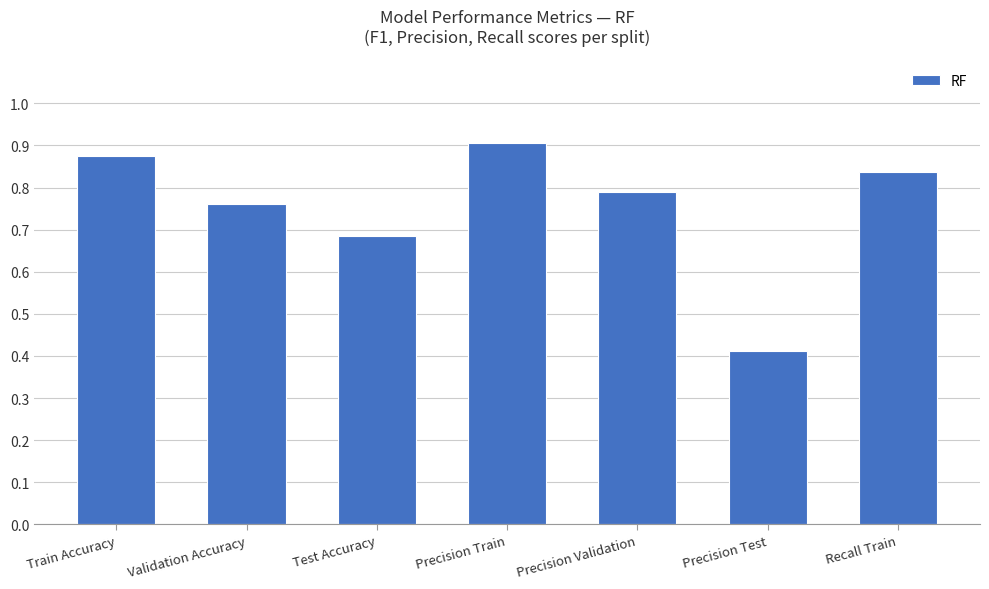

At which label is the value closest to 0?

Precision Test